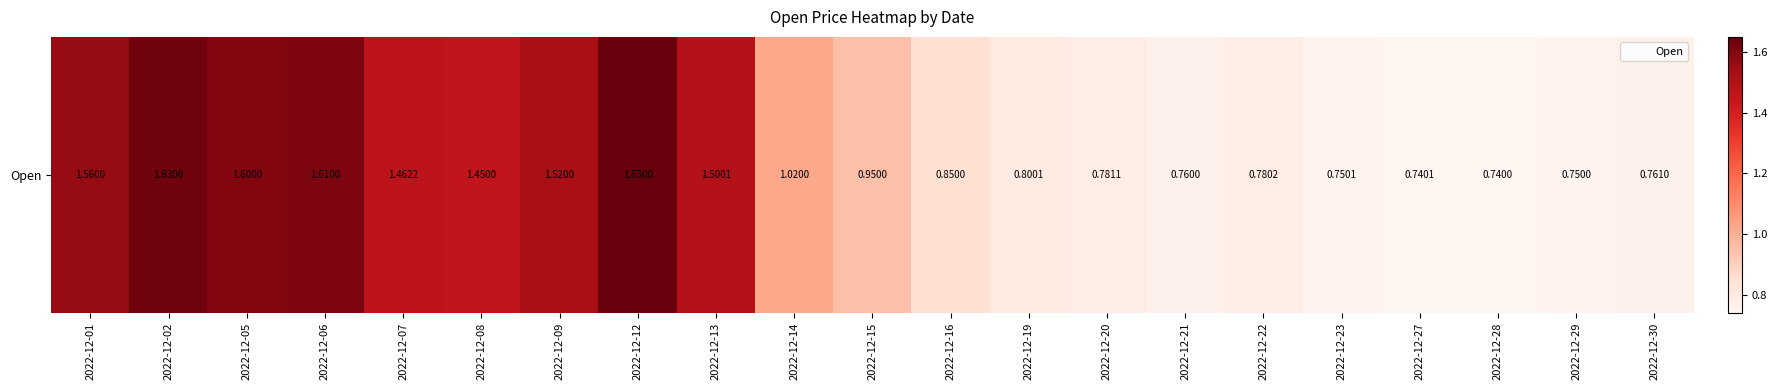

What is the sum of the values at 2022-12-19 and 2022-12-14?

1.8